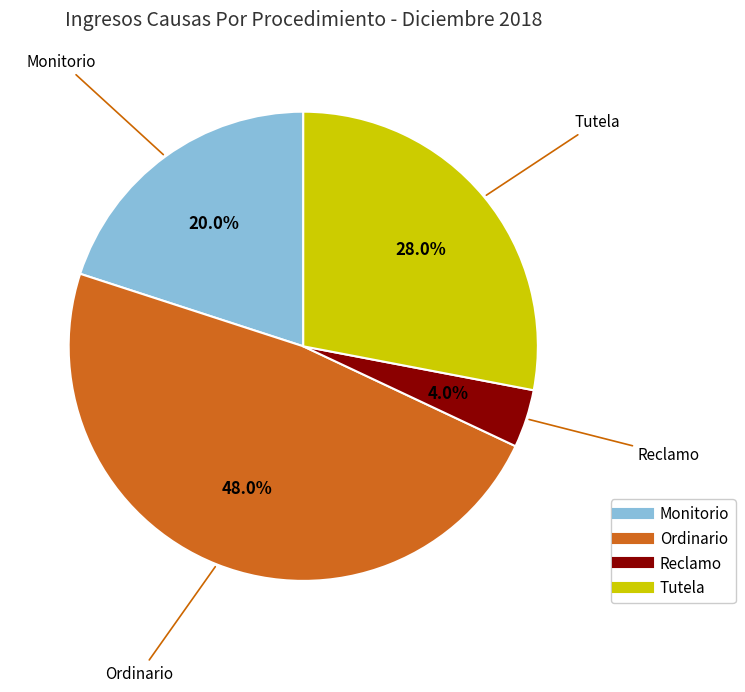

Count the number of slices in the pie.

4